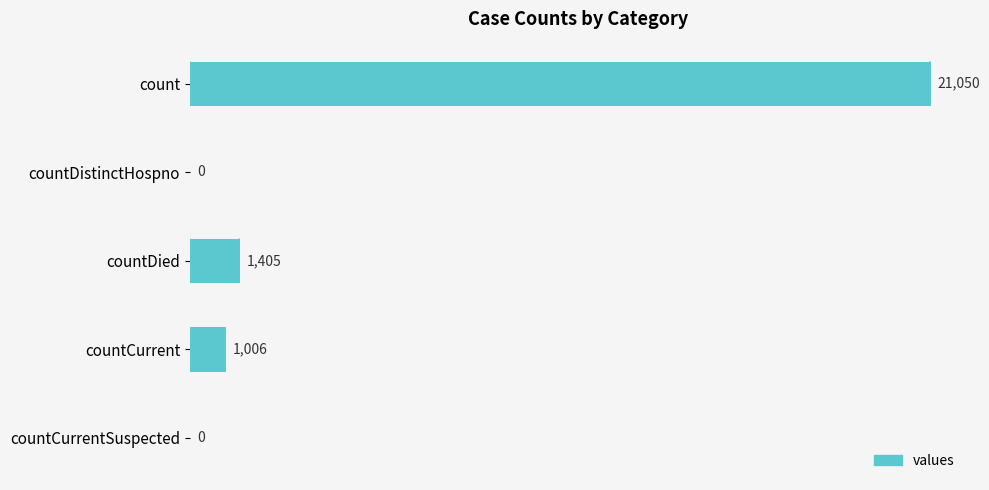

The value at count is 21050. True or false?

True